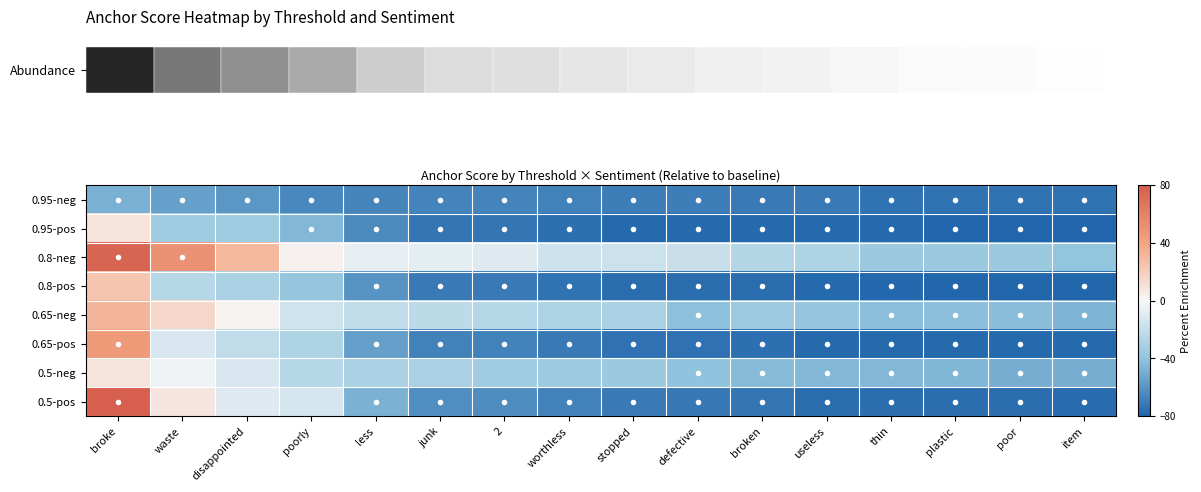

Which category has the highest value across all series?

broke